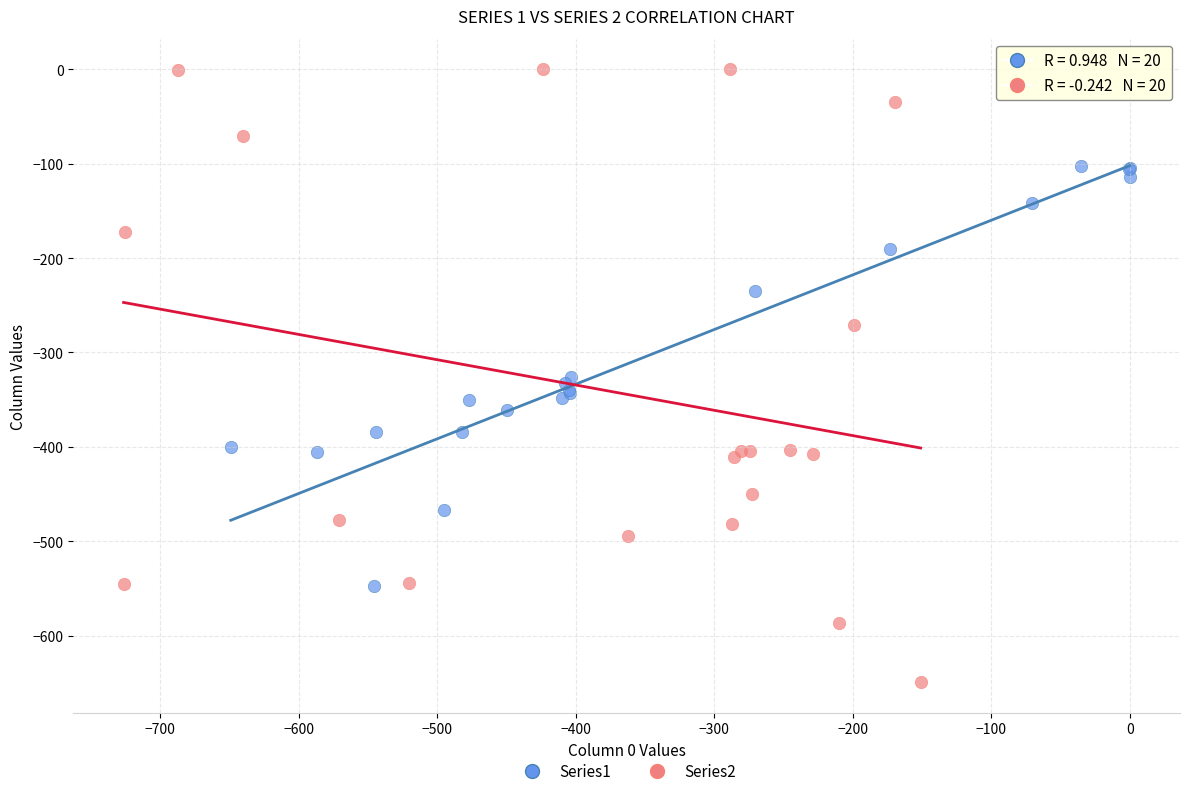

Which series reaches the maximum Y coordinate?

Series2